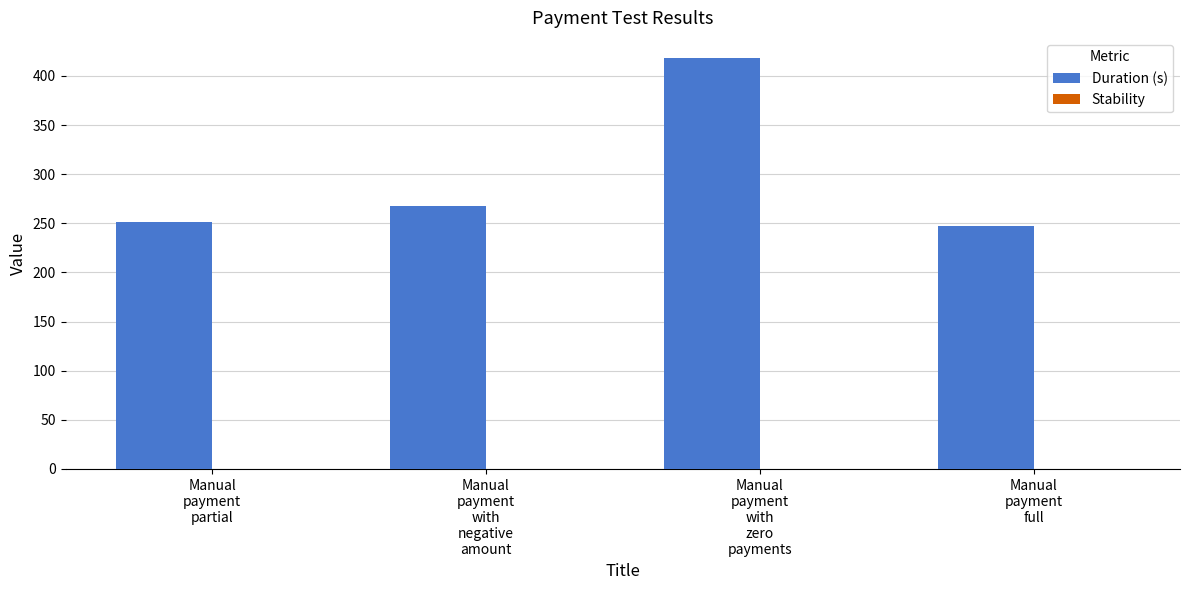

What is the sum of all values?

1184.1